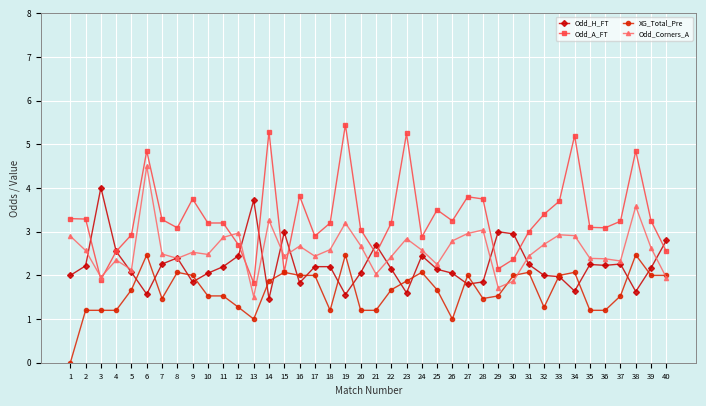

Where is the first local minimum for Odd_Corners_A?

3